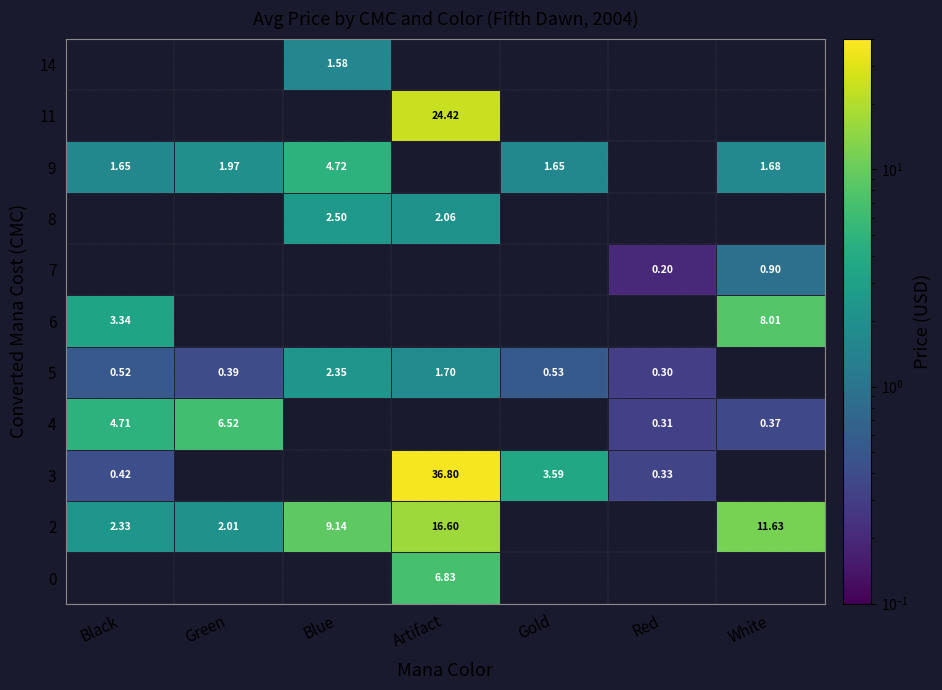

What is the minimum value shown in the chart?

0.2